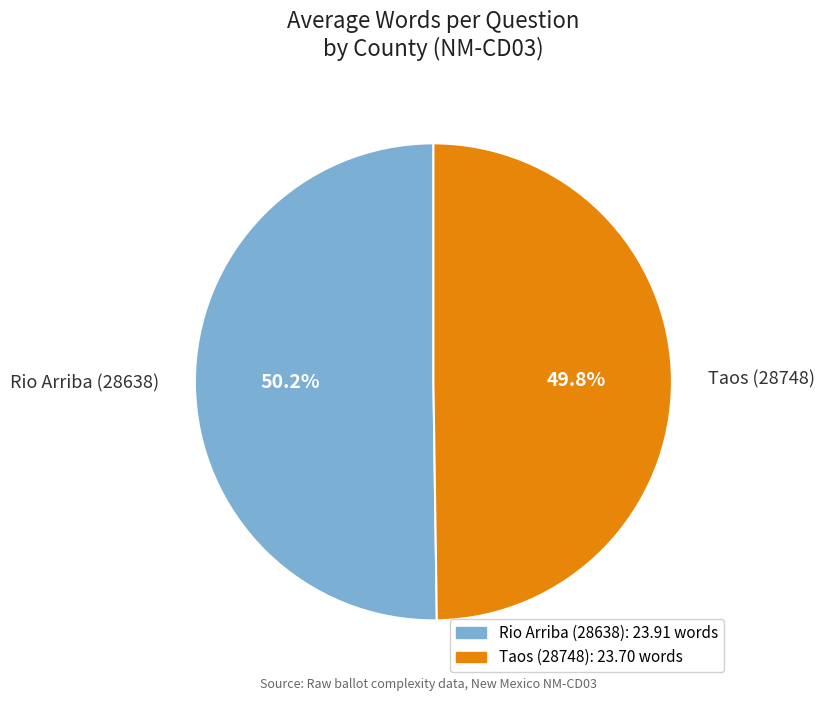

Approximately how many times larger is the value at Rio Arriba (28638) compared to Taos (28748)?

1.0